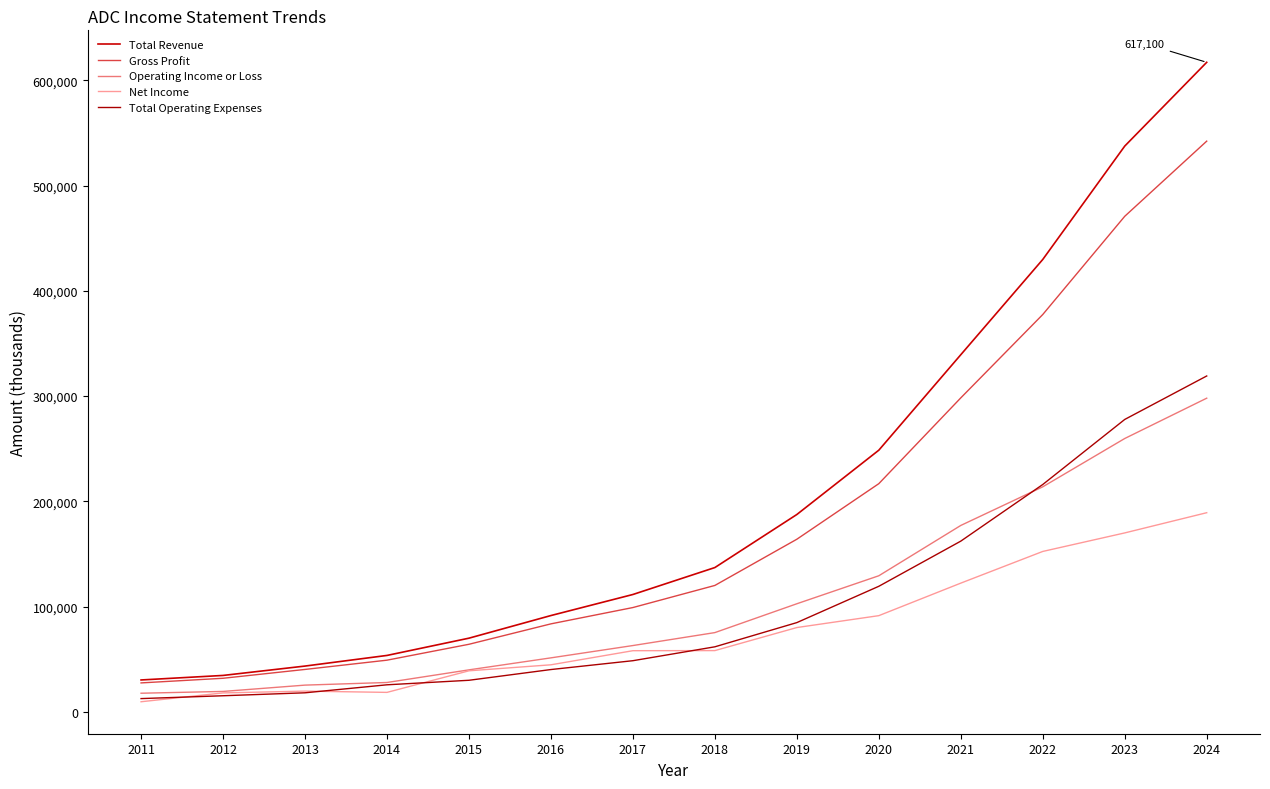

At which label is Total Revenue closest to 323700?

2021